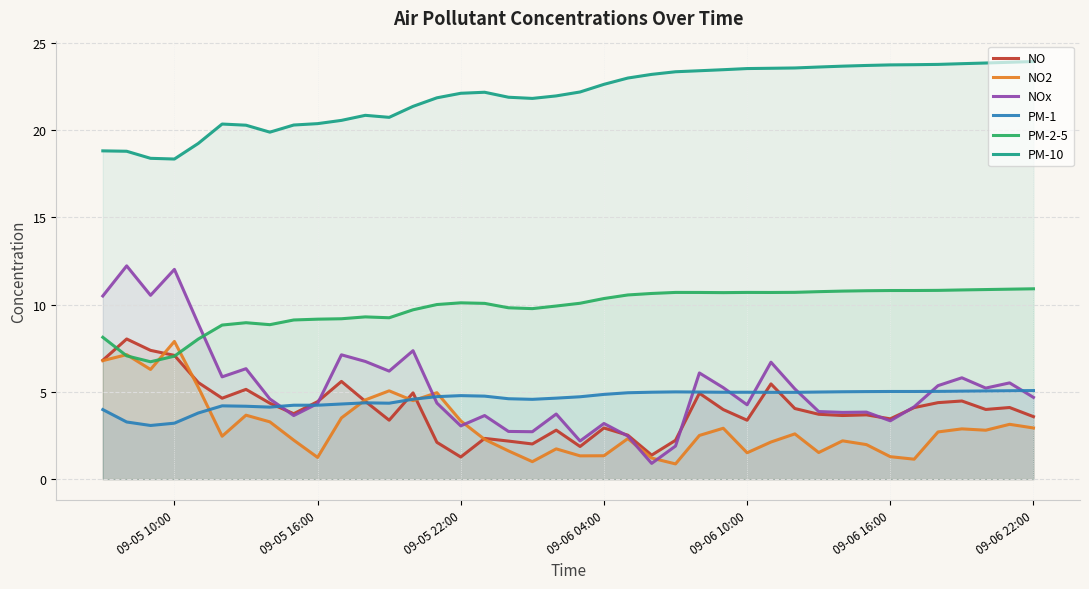

Which series has the widest spread of values?

NOx